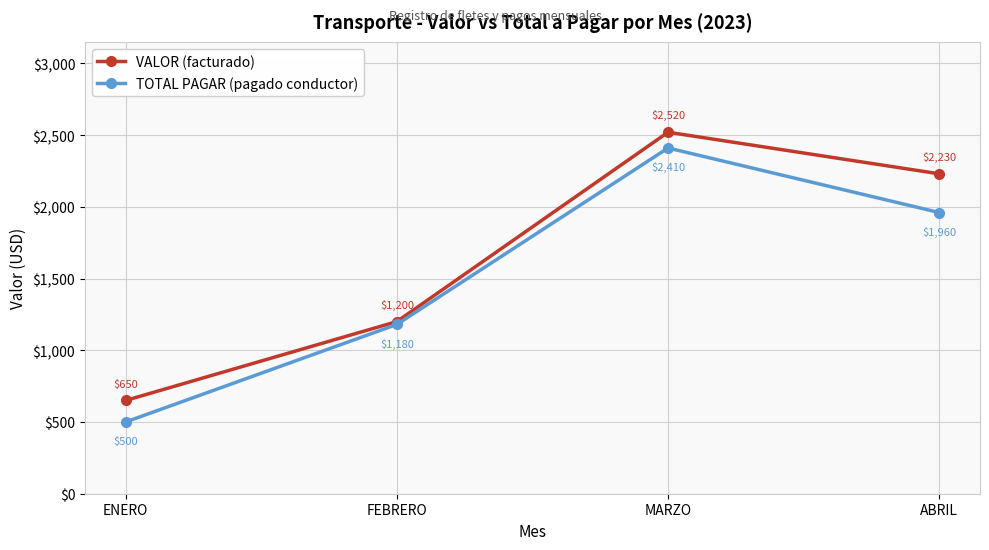

True or false: VALOR (facturado) and TOTAL PAGAR (pagado conductor) cross at least once.

False